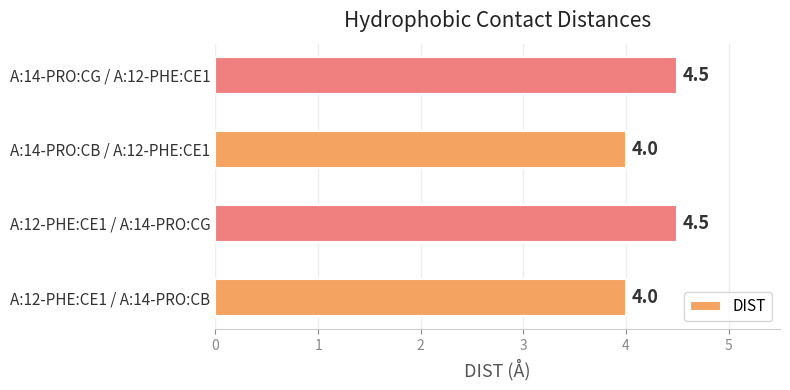

What is the greatest value displayed?

4.5